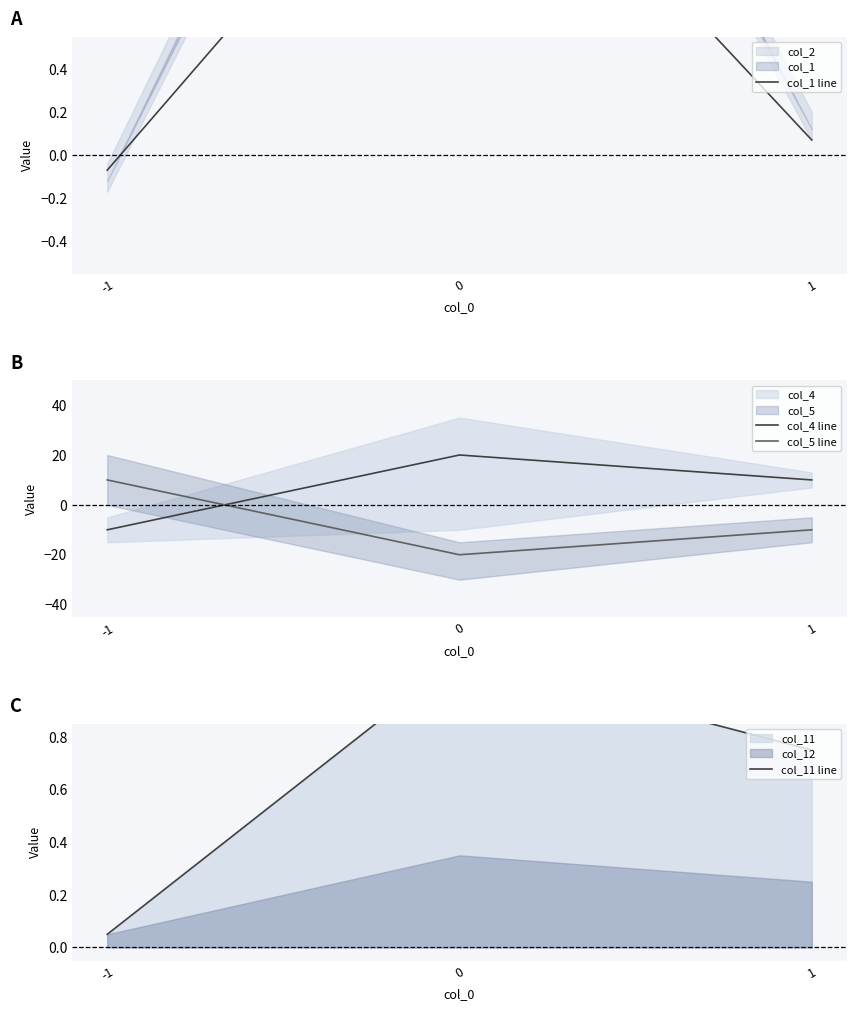

What is the sum of all col_1 line values?

1.8